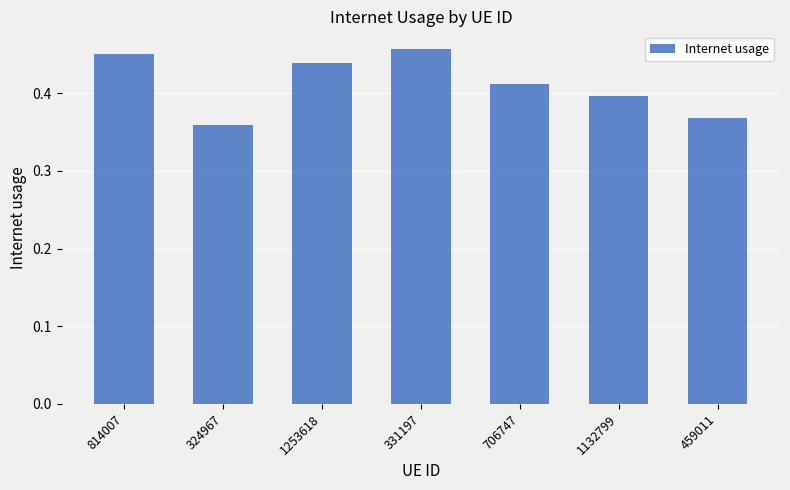

How many bars are there in total?

7